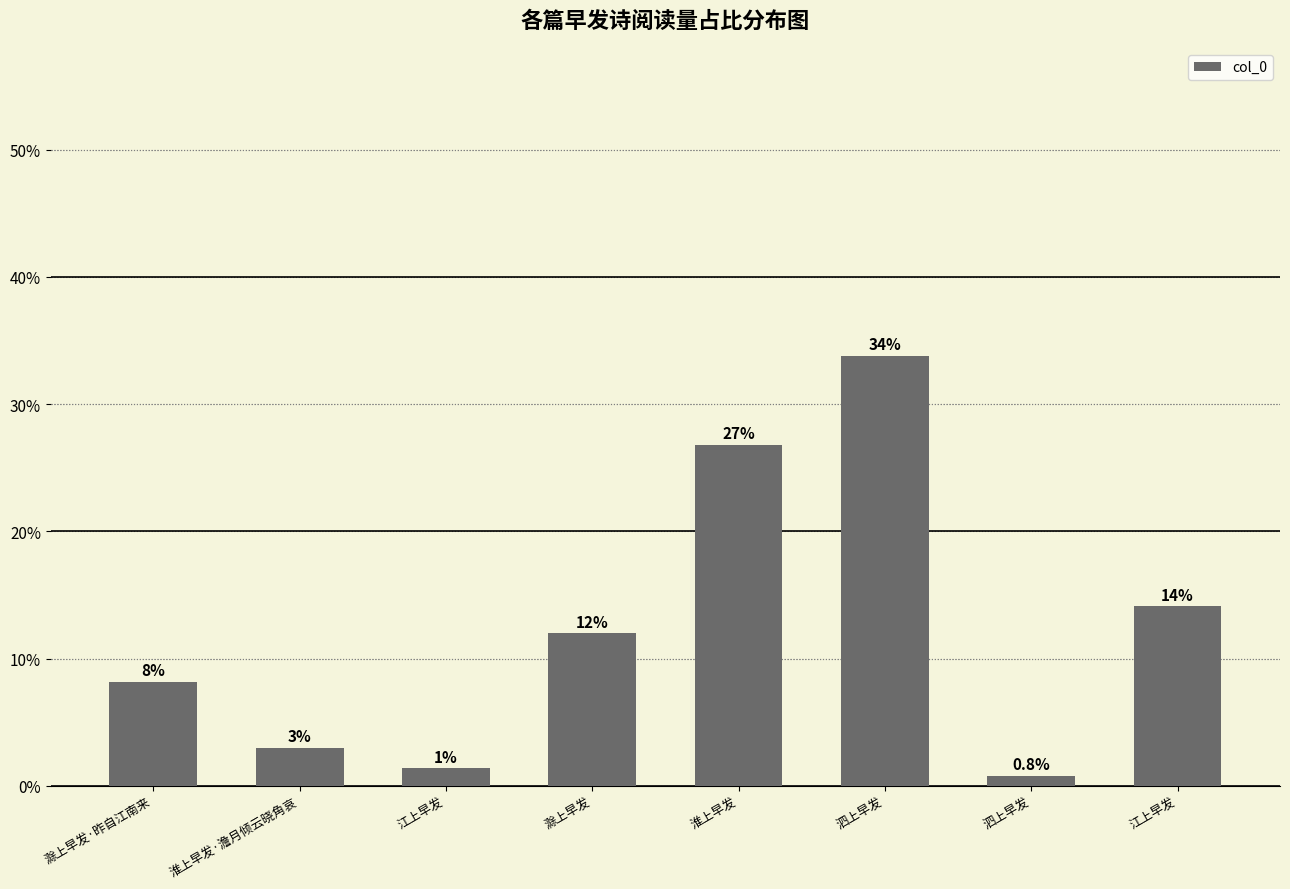

Reading right to left, list all the values displayed in this chart.

江上早发=0.1	泗上早发=0.0	泗上早发=0.3	淮上早发=0.3	滁上早发=0.1	江上早发=0.0	淮上早发·澹月倾云晓角哀=0.0	滁上早发·昨自江南来=0.1